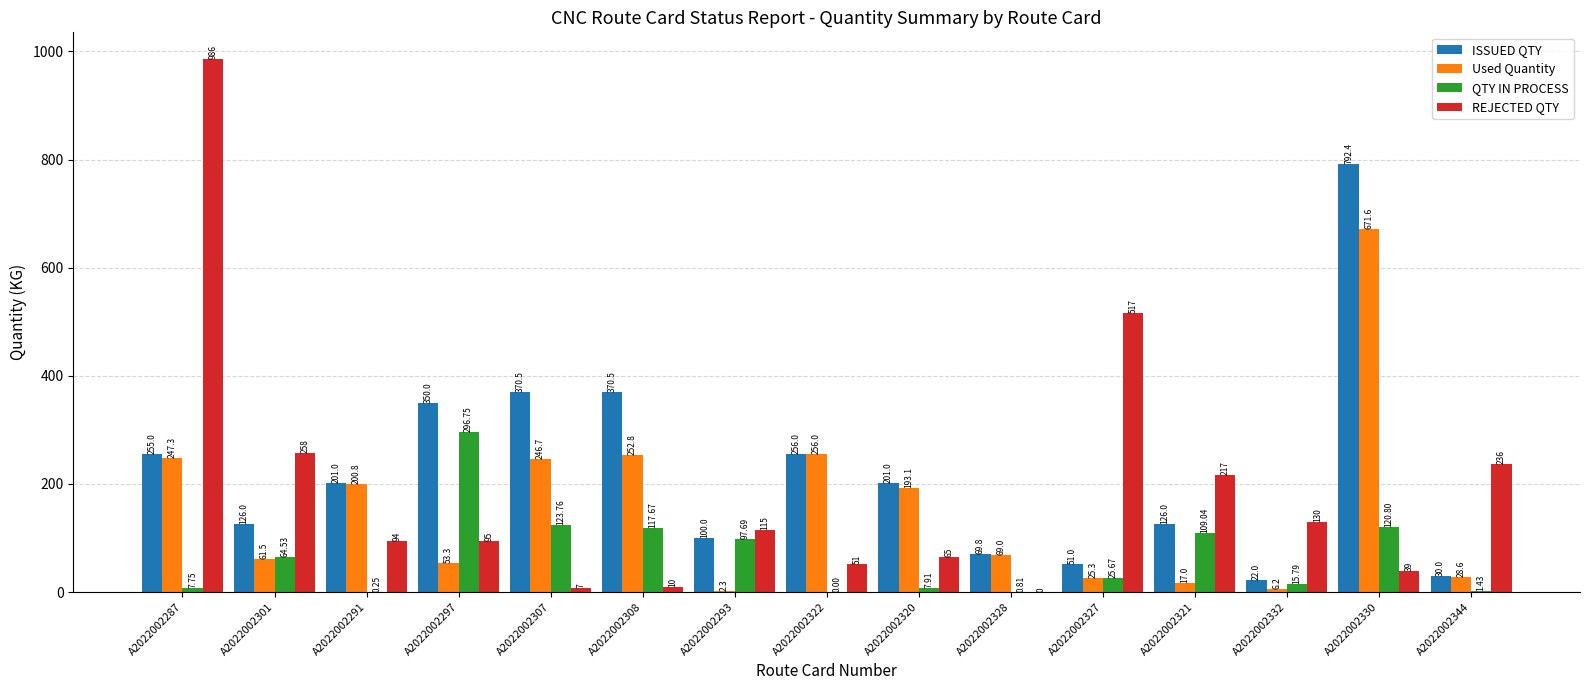

The REJECTED QTY series shows 517.0 at A2022002327. True or false?

True